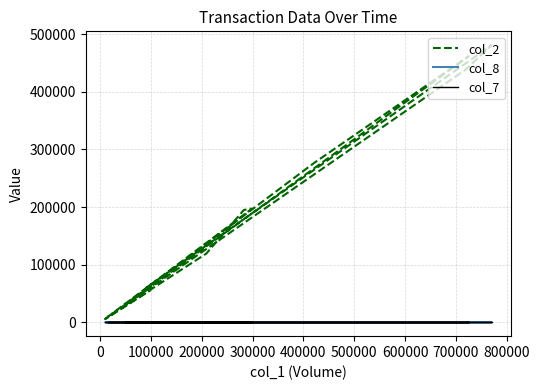

Between 800000 and 14, which is larger?

800000